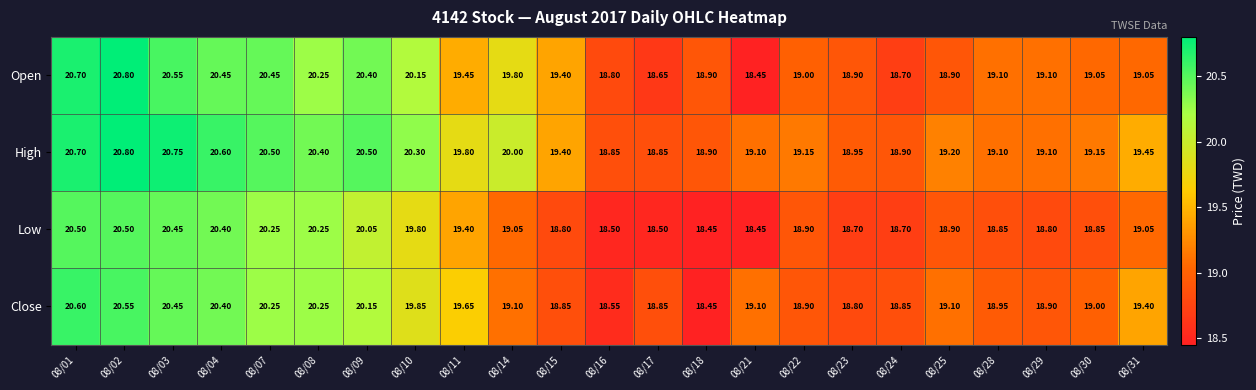

Is the value of Close at 08/08 greater than the value of Open at 08/29?

Yes